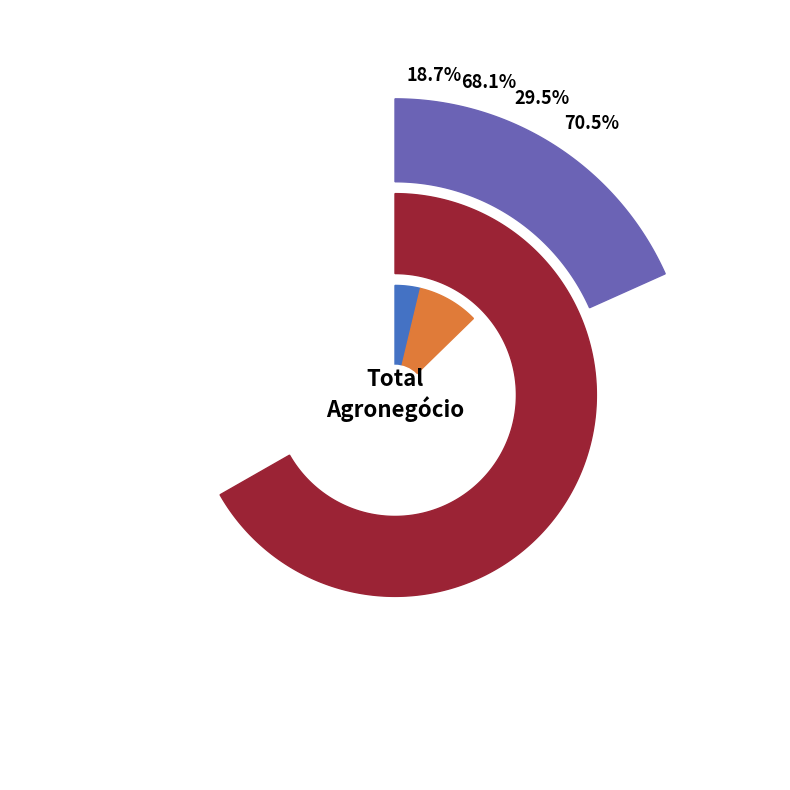

Rank the categories by Empregadores value from lowest to highest.

D) Indústria Agrícola, E) Indústria Pecuária, B) Primário Agrícola, G) Total Agronegócio, C) Primário Pecuária, F) Serviços, A) Insumos